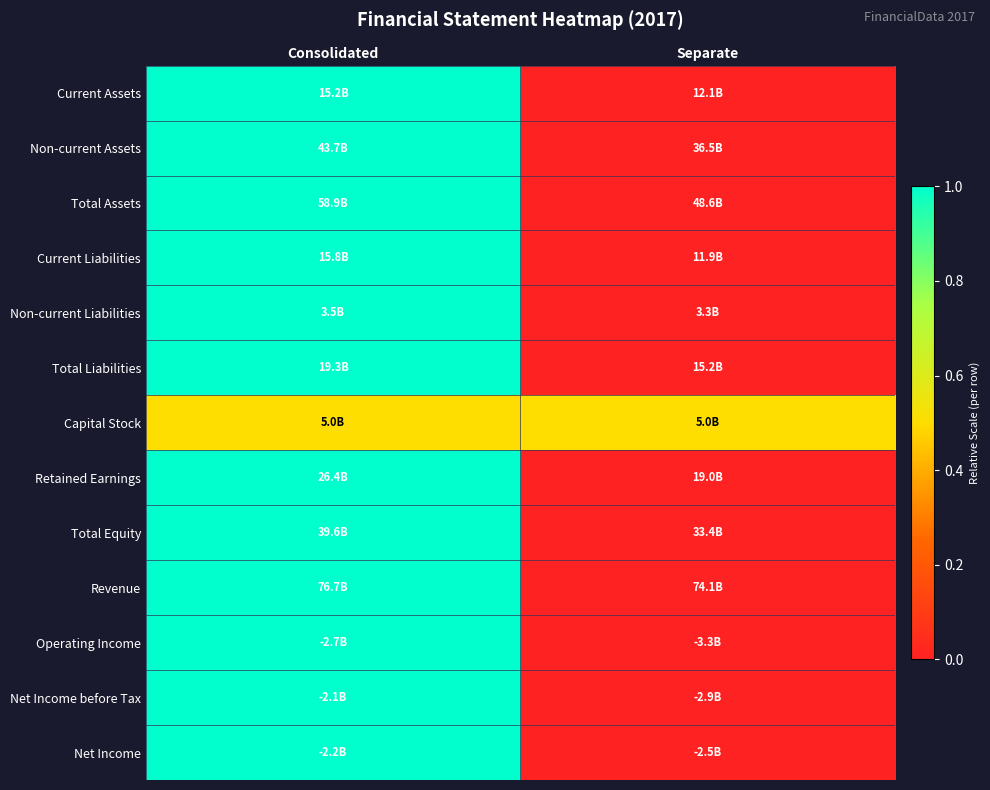

Which has a higher value, Separate or Consolidated?

Consolidated